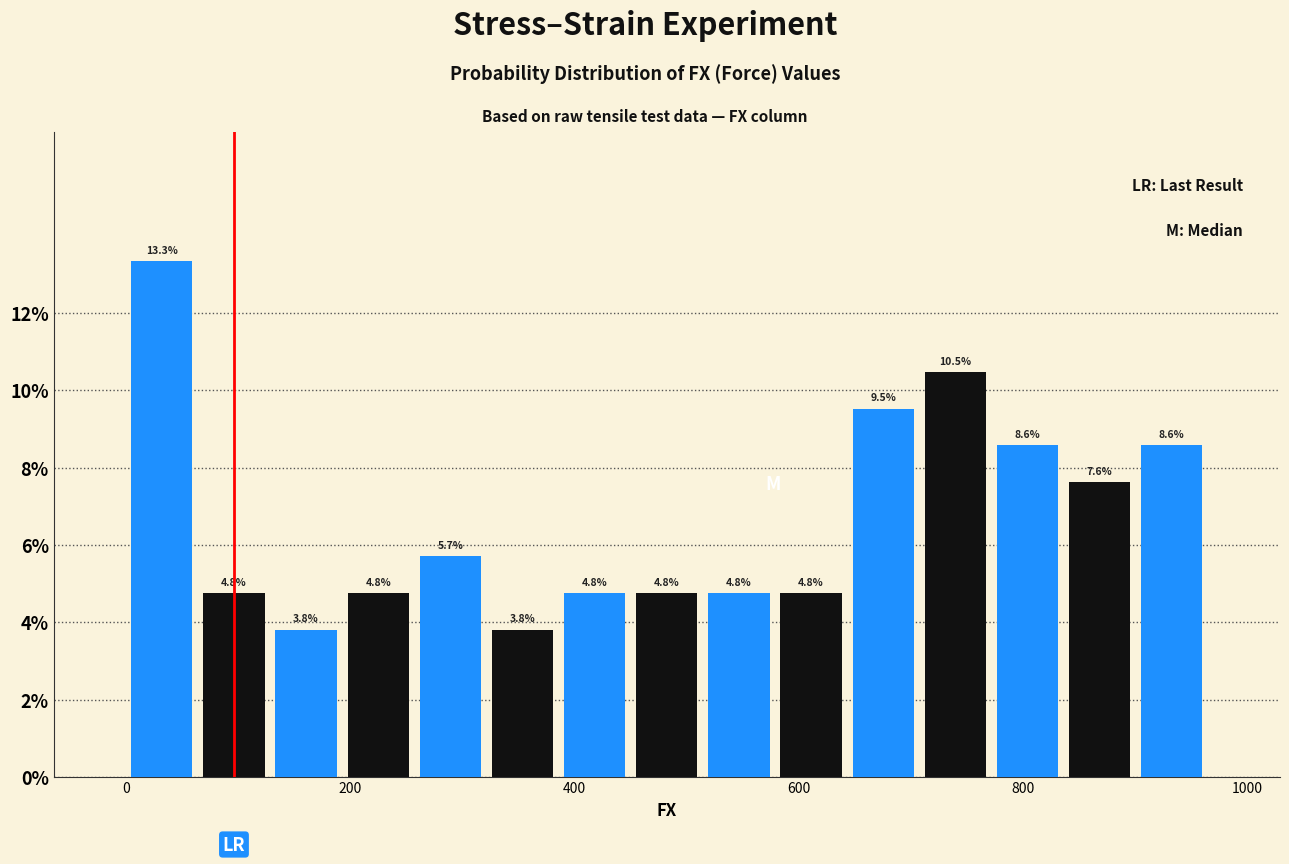

Around what value on the x-axis is the tallest bar? Give the approximate position of its centre, as read against the axis.

40